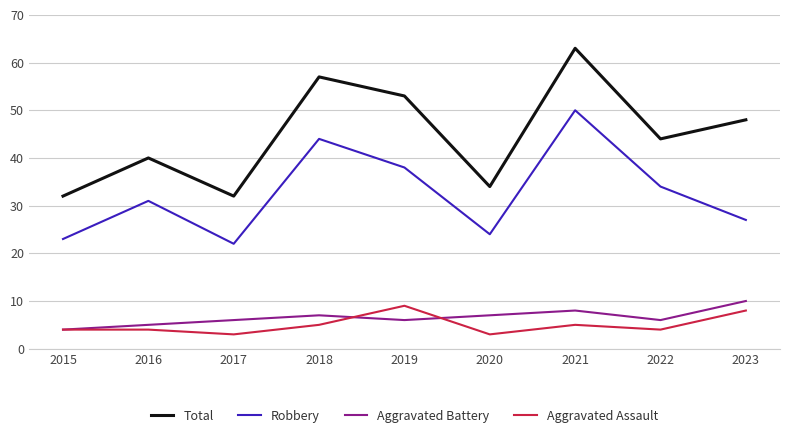

Reading left to right, extract all data points from this chart.

Total: 32	40	32	57	53	34	63	44	48
Robbery: 23	31	22	44	38	24	50	34	27
Aggravated Battery: 4	5	6	7	6	7	8	6	10
Aggravated Assault: 4	4	3	5	9	3	5	4	8